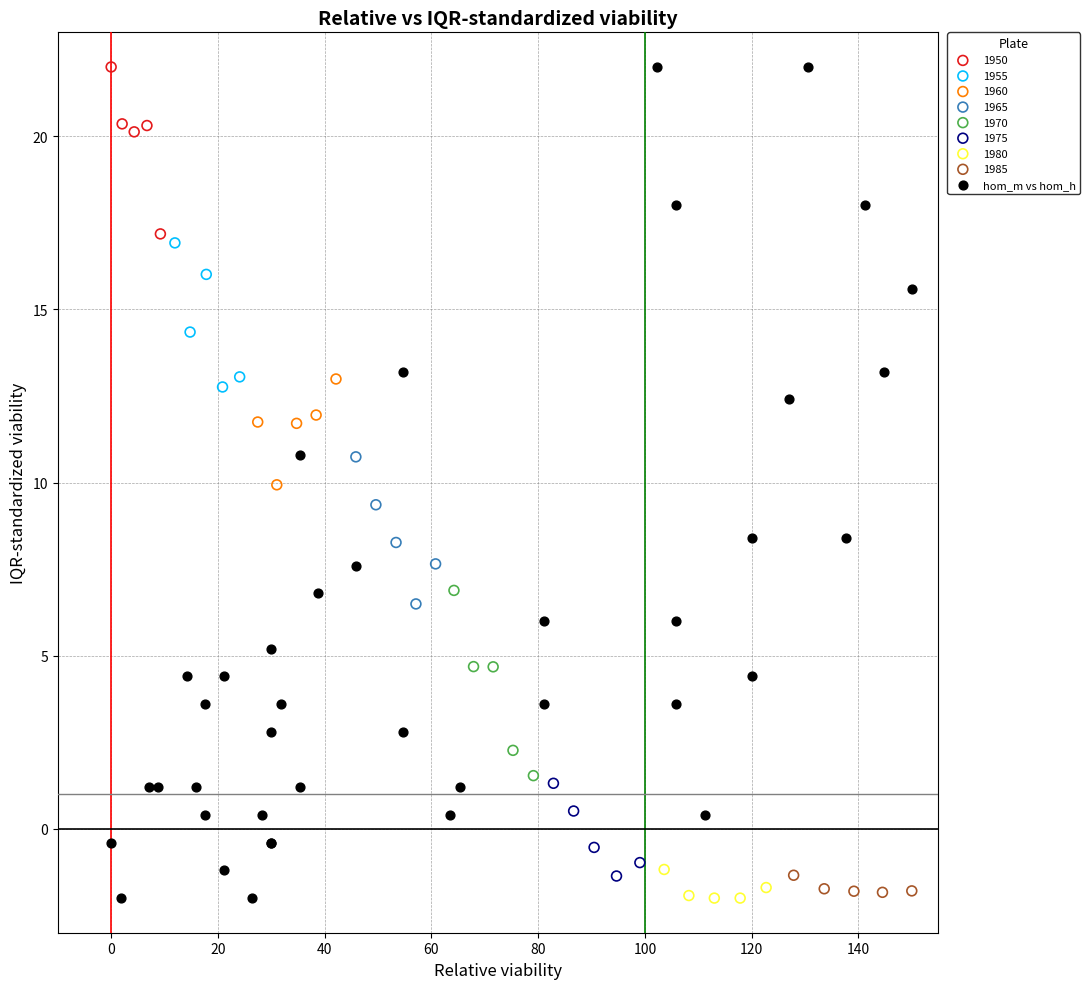

Which series has the widest spread of Y values?

hom_m vs hom_h